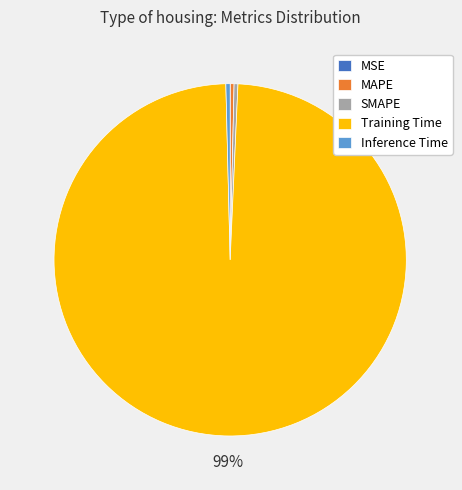

Which has a higher value, Training Time or SMAPE?

Training Time